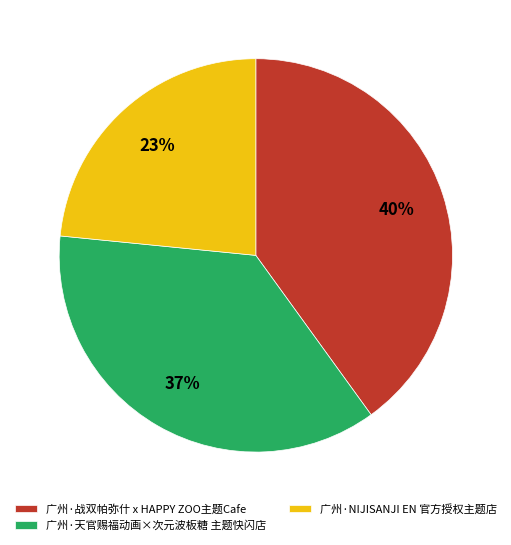

What percentage is the 广州·战双帕弥什 x HAPPY ZOO主题Cafe slice, to the nearest percent?

40%